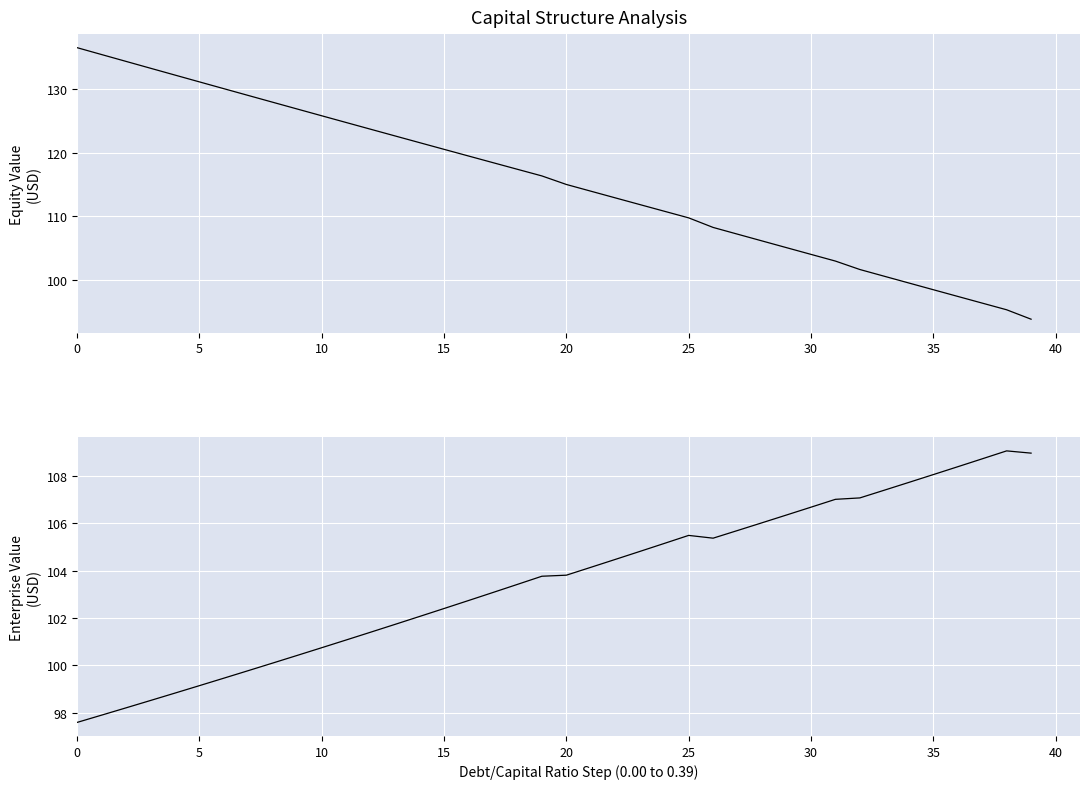

Rank the series by their maximum value, from highest to lowest.

equity_value, enterprise_value